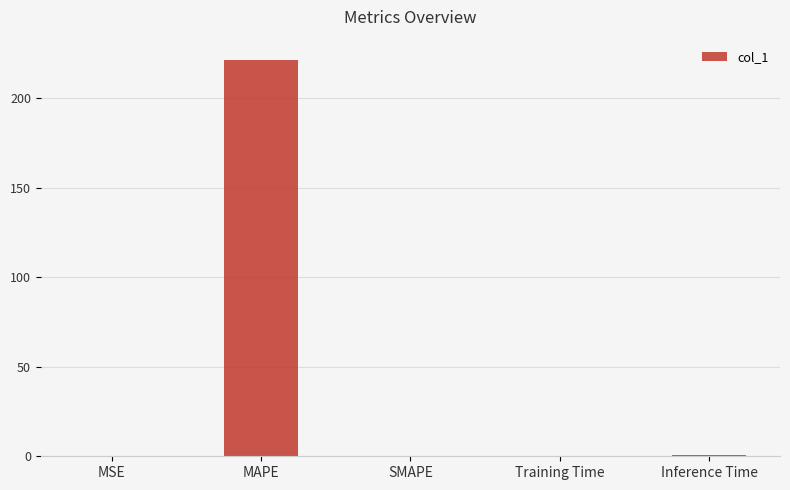

Does the chart contain stacked bars?

No